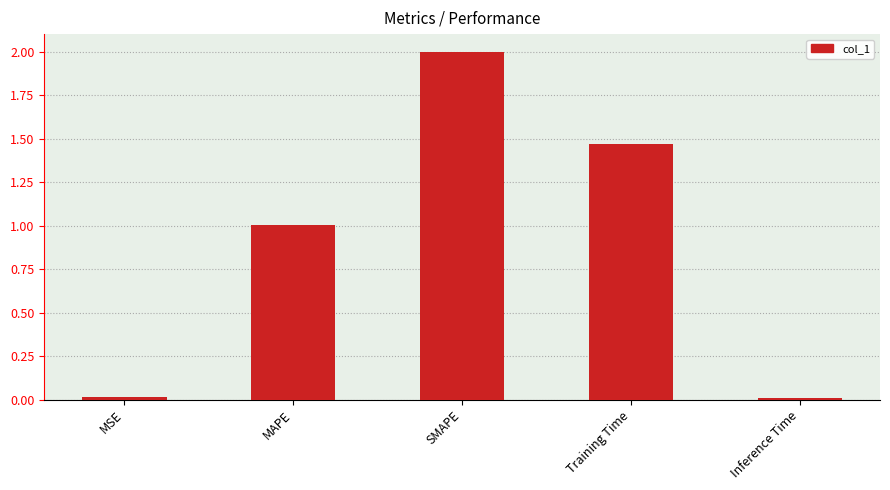

What is the label of the 3rd bar from the left?

SMAPE